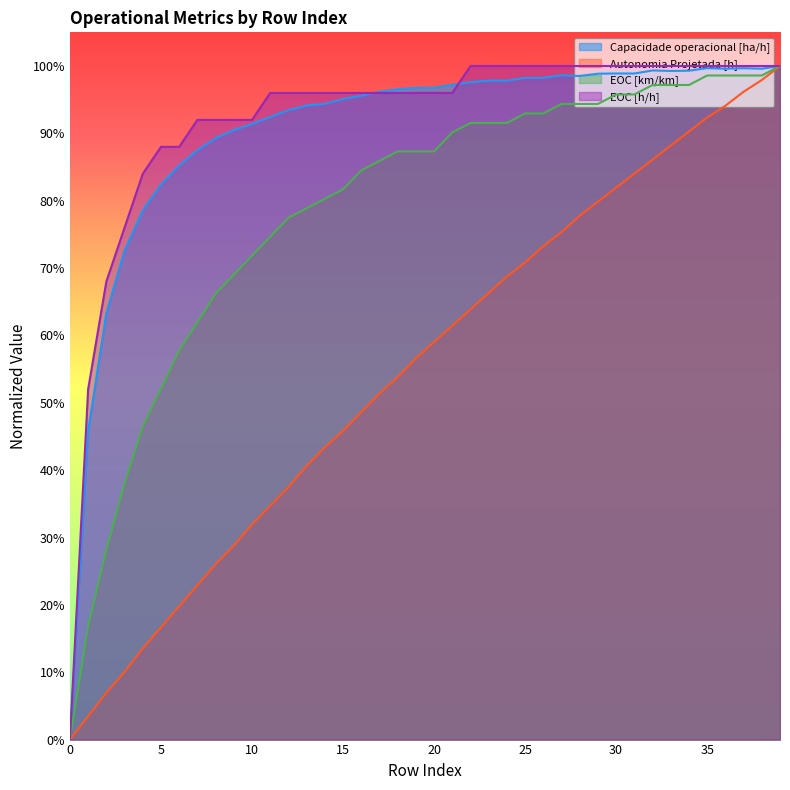

What is the value of the Capacidade operacional [ha/h] point at the 12th from the left?

0.9